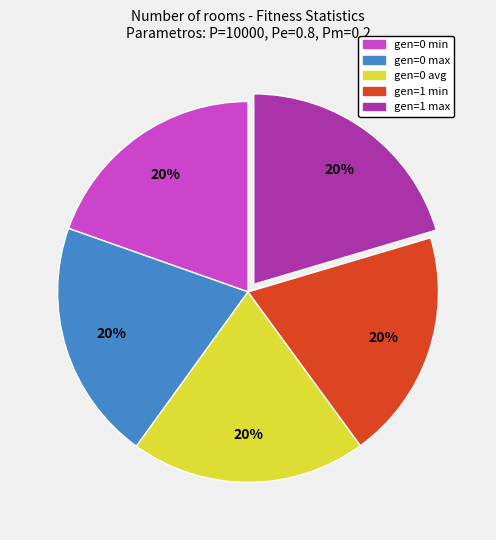

To the nearest percent, what percentage of the pie is gen=0 avg?

20%